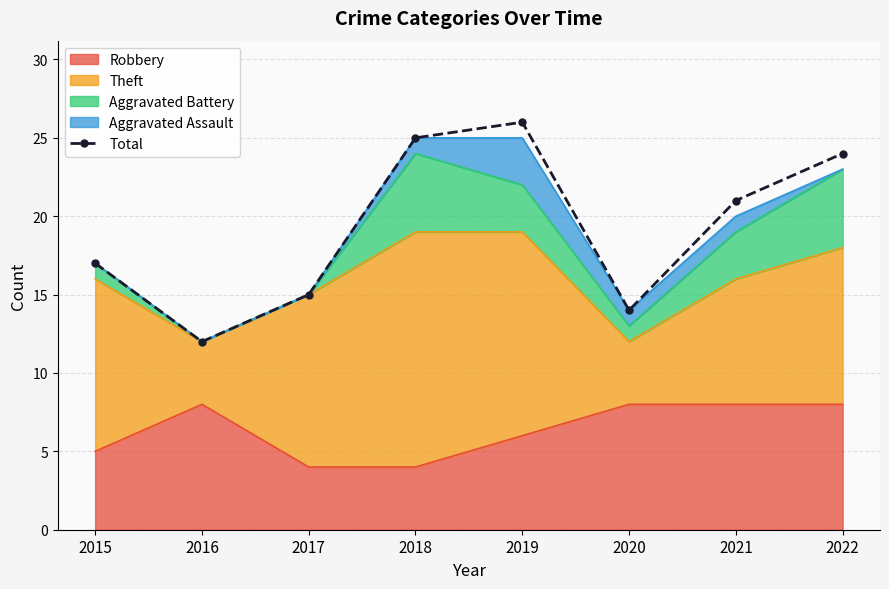

Where is the first local maximum?

2019